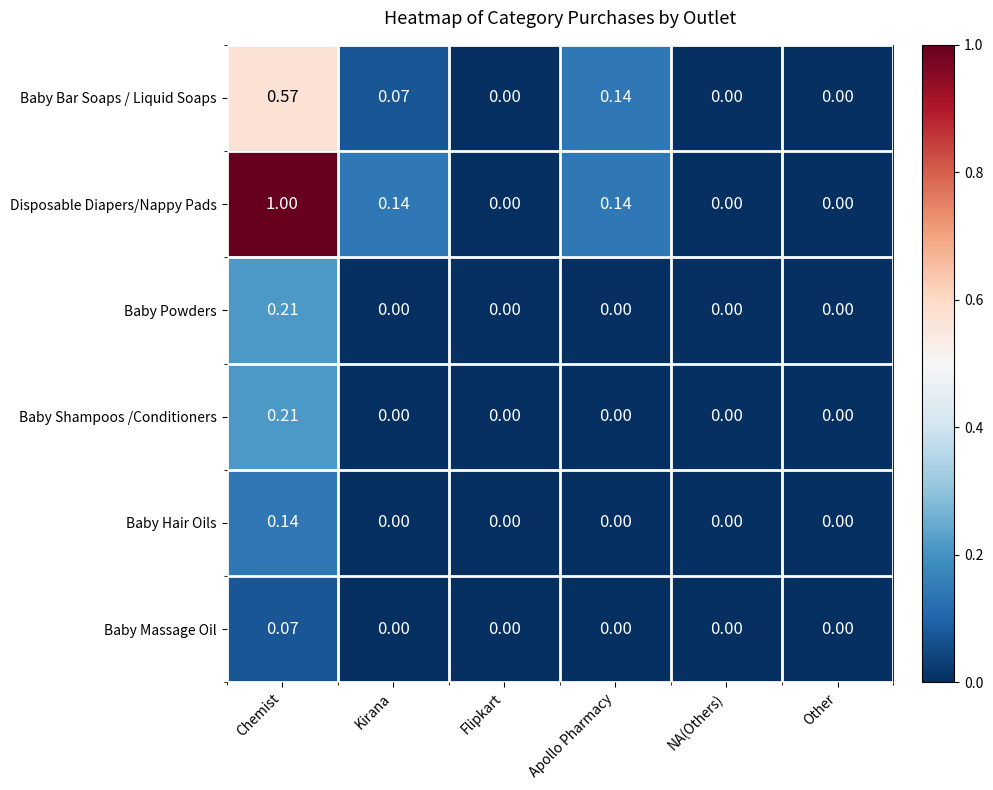

At which label does Disposable Diapers/Nappy Pads reach its peak?

Chemist